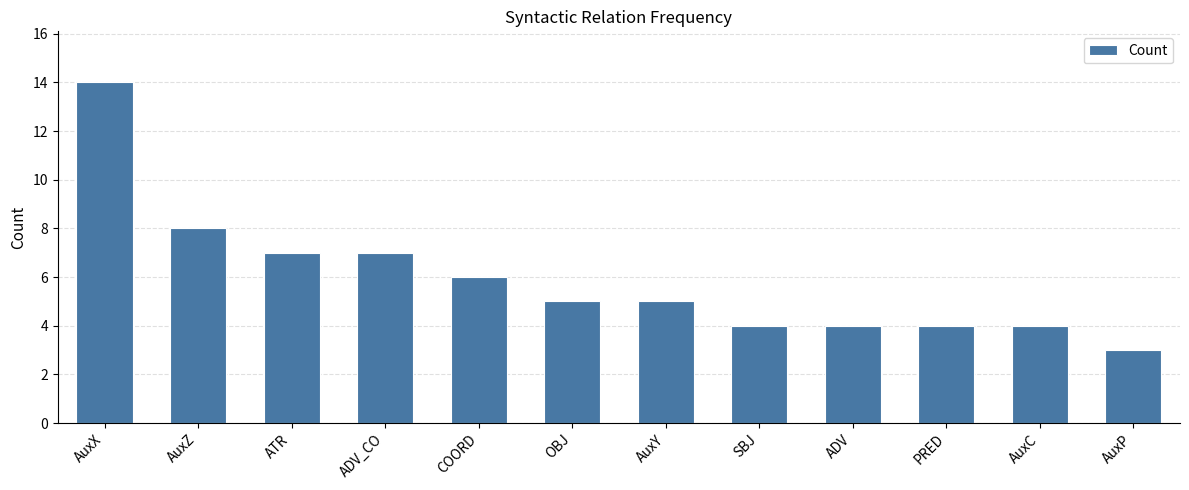

Does the chart contain any negative values?

No